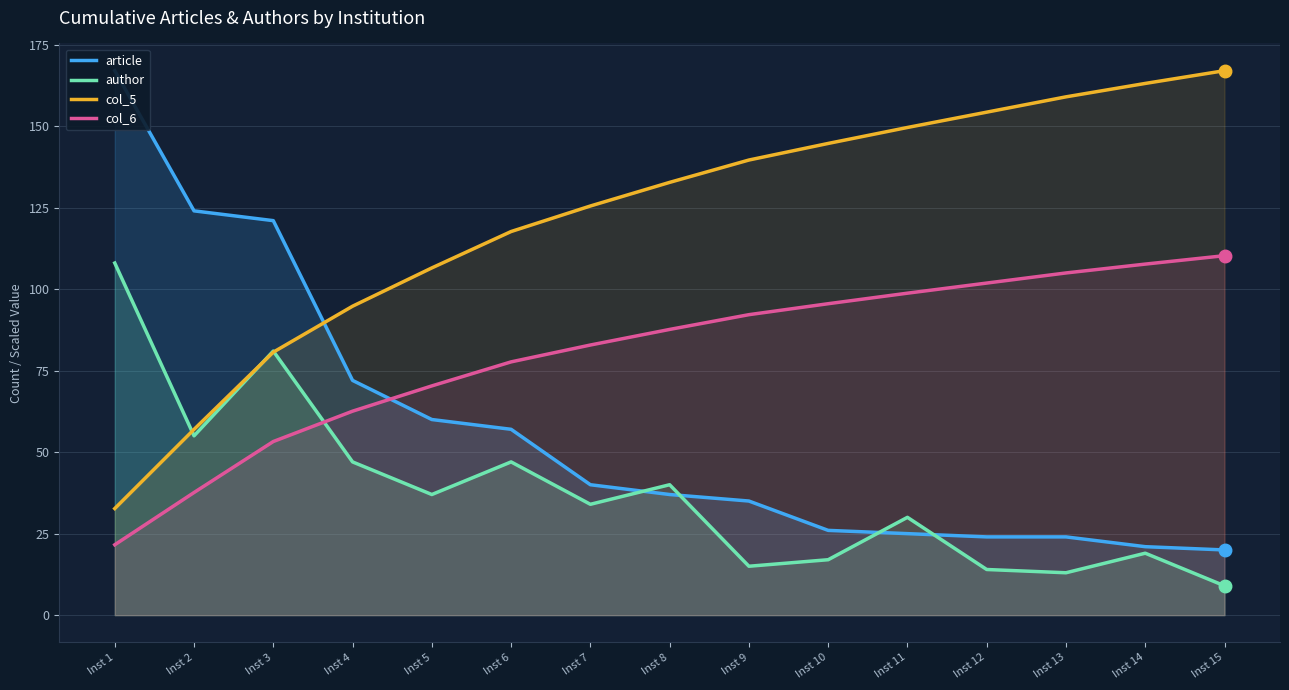

At Inst 1, list the series in order from smallest to largest.

col_6, col_5, author, article